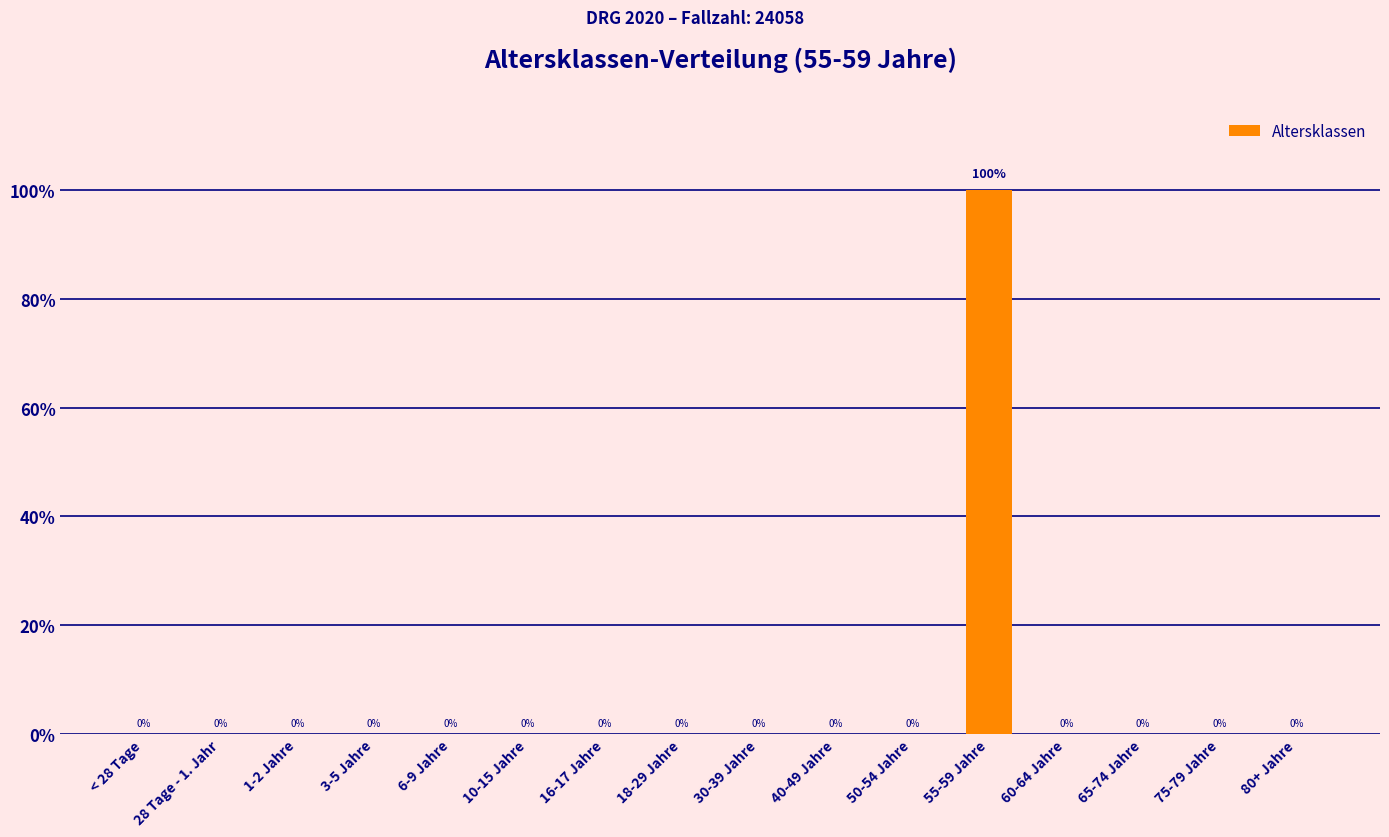

Reading left to right, what are all the values shown in this chart?

0	0	0	0	0	0	0	0	0	0	0	1	0	0	0	0